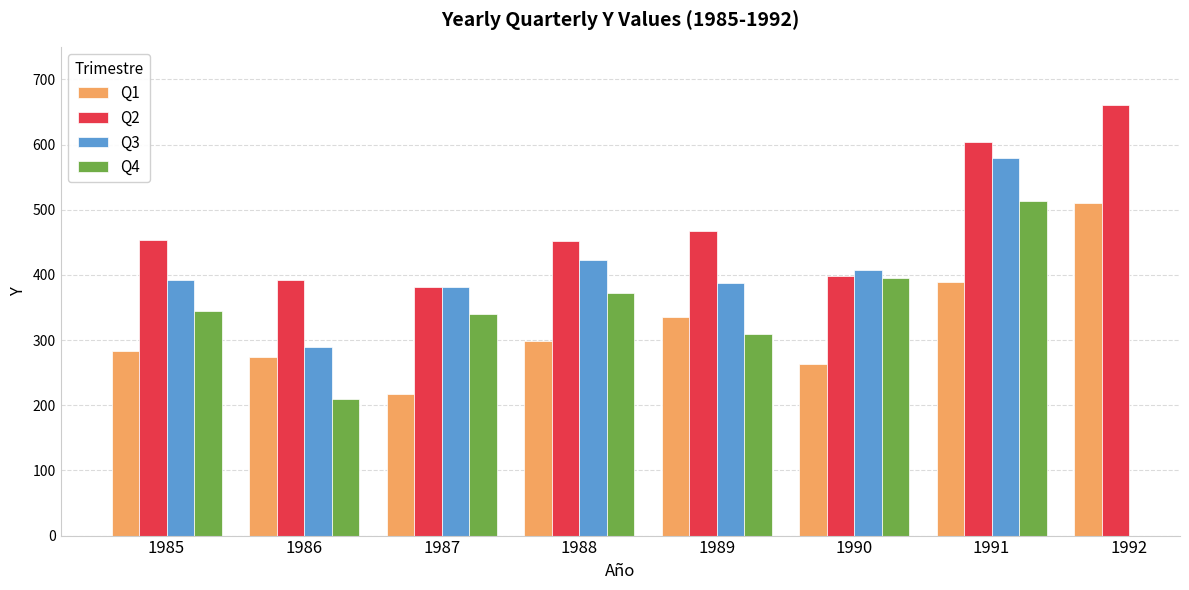

What are all the series names shown in the legend?

Q1, Q2, Q3, Q4